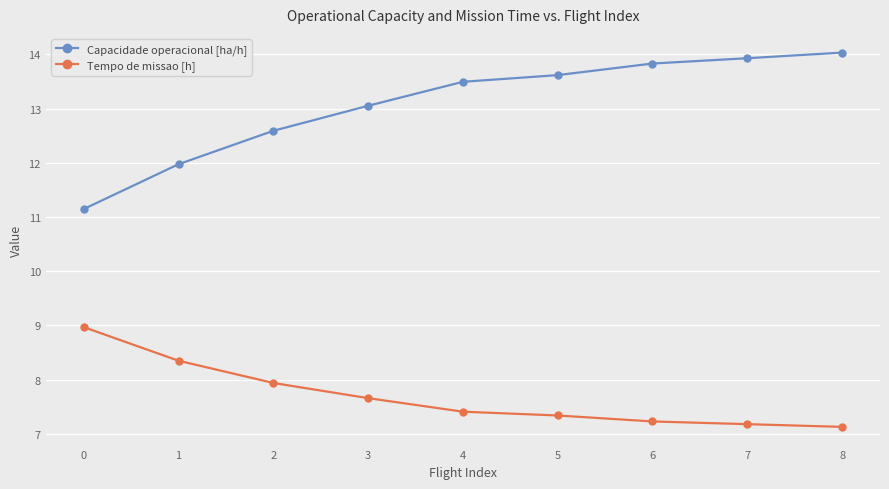

What is the difference between the maximum and second lowest values in the Tempo de missao [h] series?

1.8